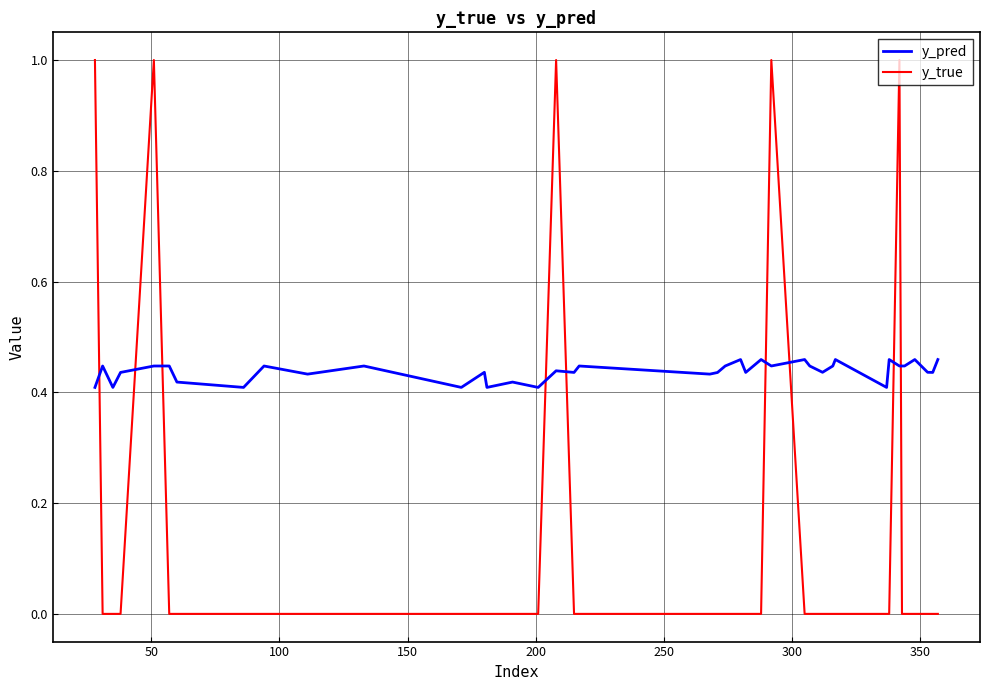

Which series has the largest total across all categories?

y_pred